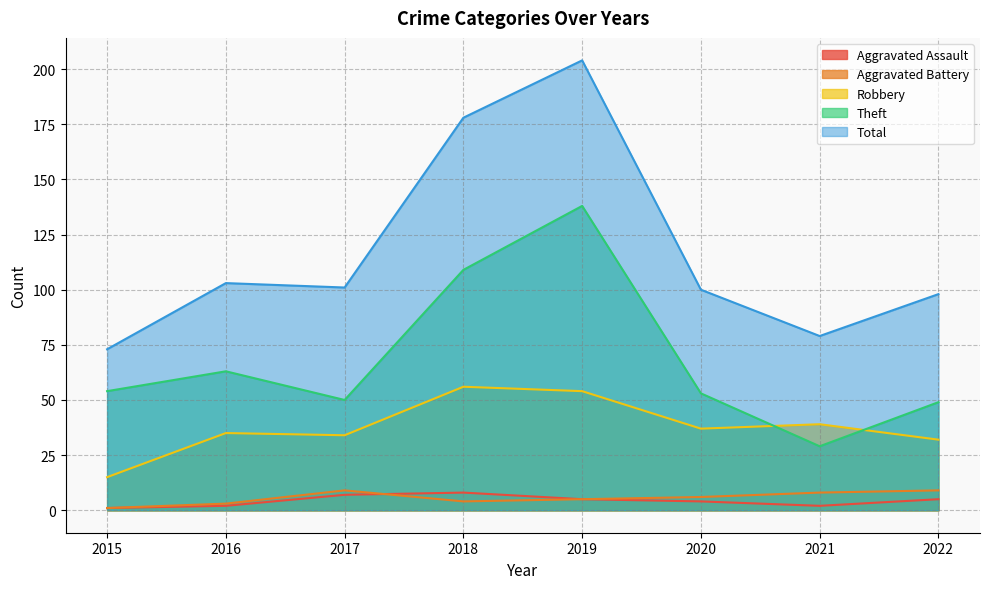

How many Aggravated Assault values are between 2 and 7?

6